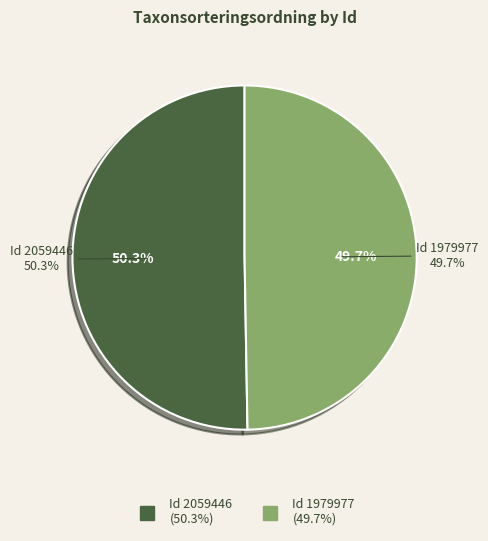

Which category accounts for the majority?

2059446